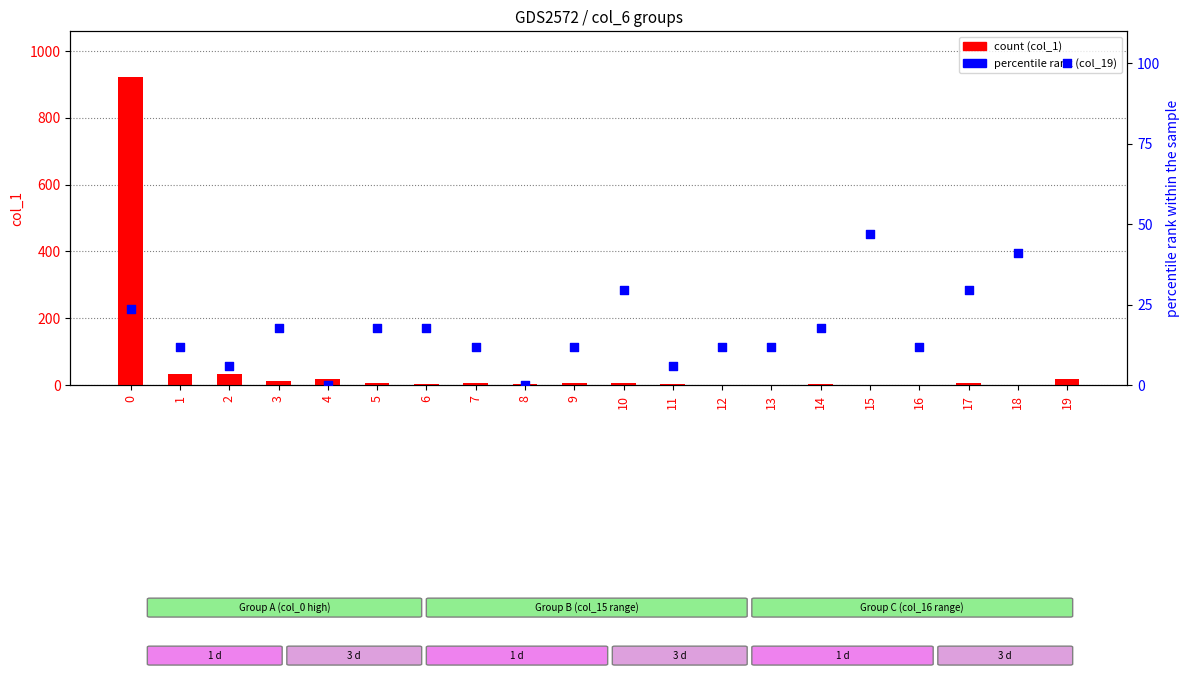

What is the total value across all series at 13?

12.8